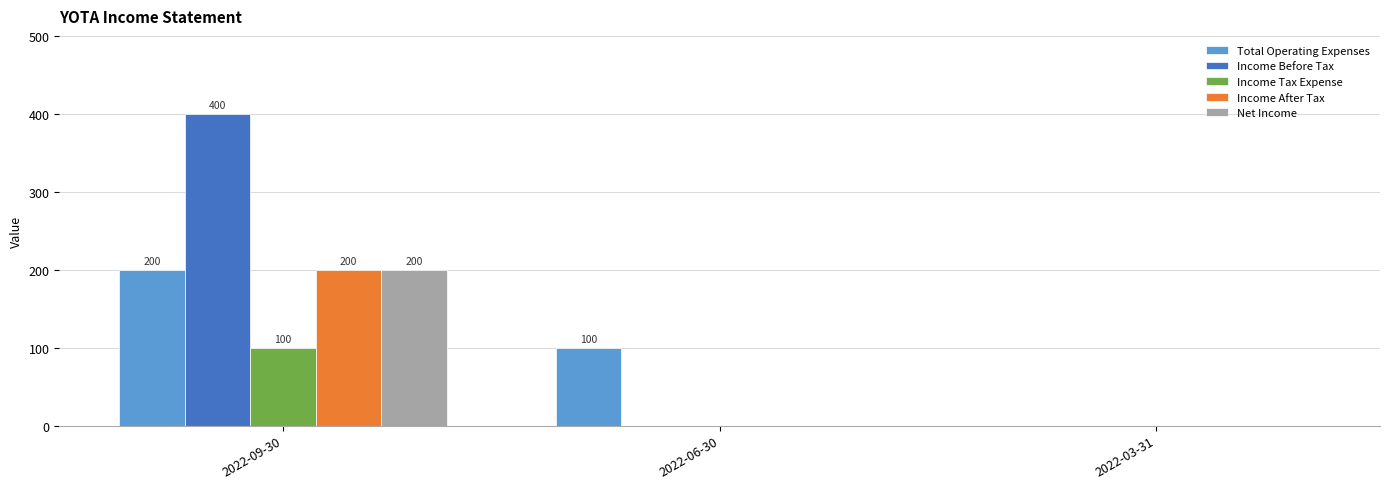

Between 2022-09-30 and 2022-03-31, which series saw the biggest shift?

Income Before Tax